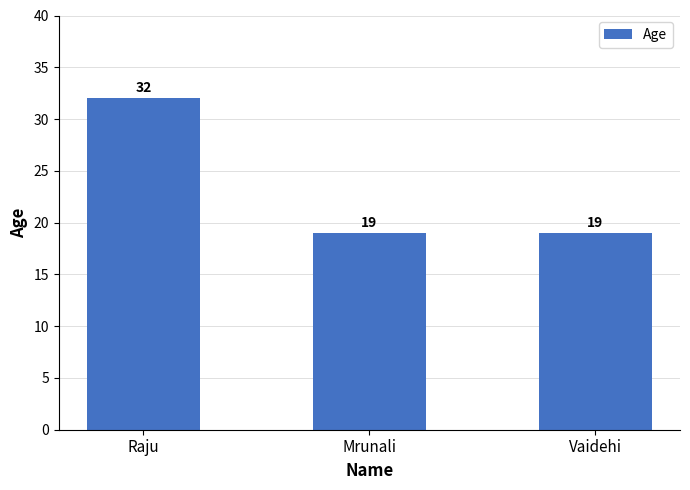

Reading left to right, what are all the values shown in this chart?

32	19	19